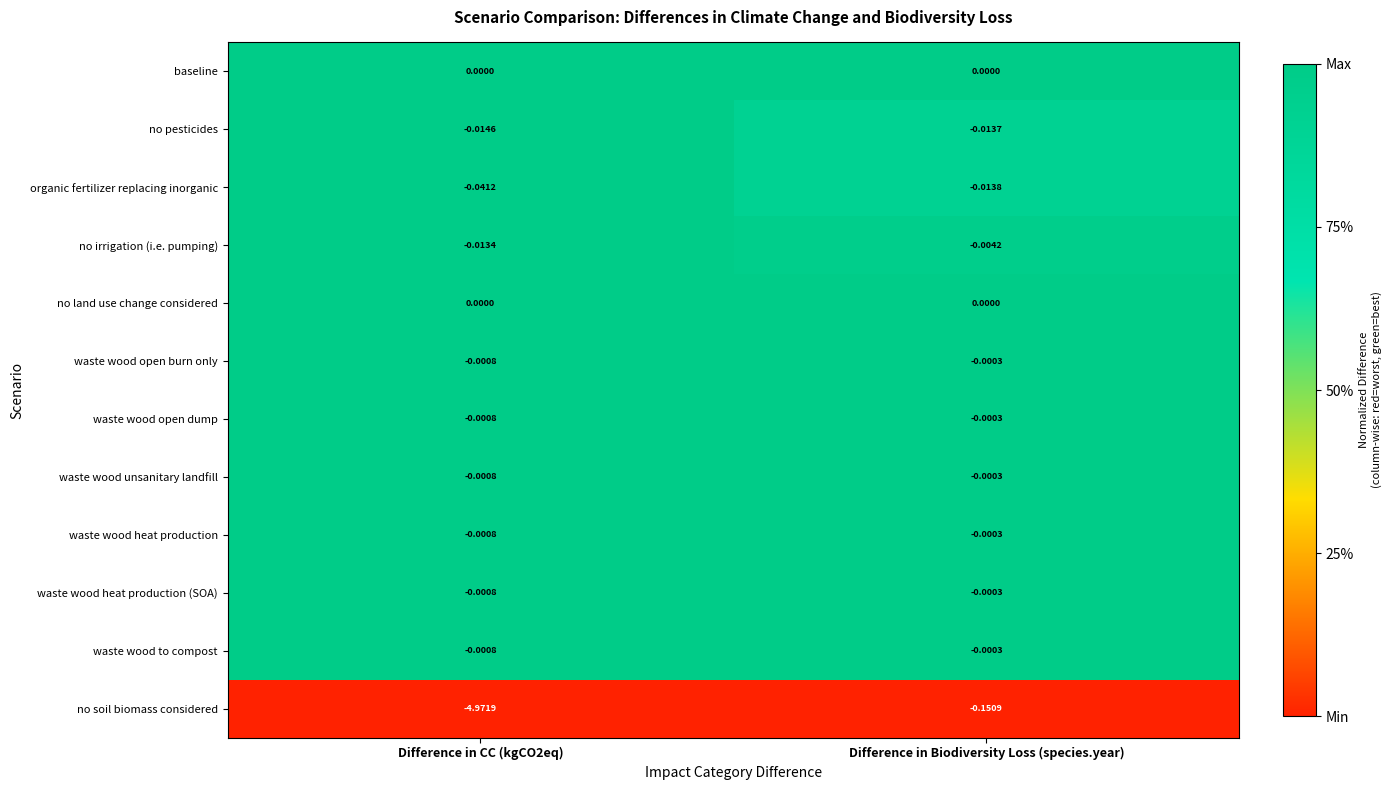

At which category is the sum across all series the highest?

Difference in Biodiversity Loss (species.year)